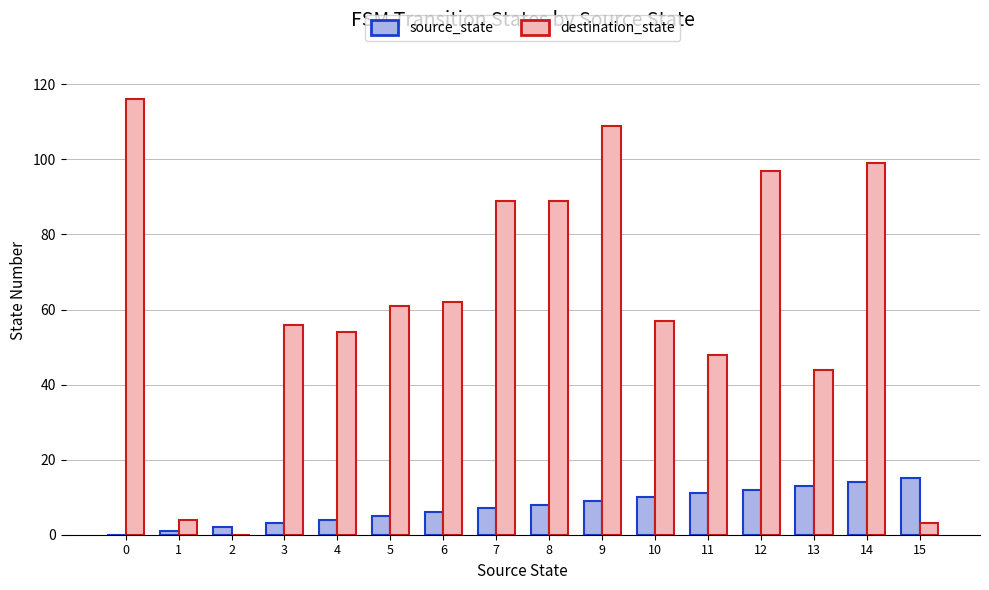

Reading left to right, extract all data points from this chart.

source_state: 0=0	1=1	2=2	3=3	4=4	5=5	6=6	7=7	8=8	9=9	10=10	11=11	12=12	13=13	14=14	15=15
destination_state: 0=116	1=4	2=0	3=56	4=54	5=61	6=62	7=89	8=89	9=109	10=57	11=48	12=97	13=44	14=99	15=3